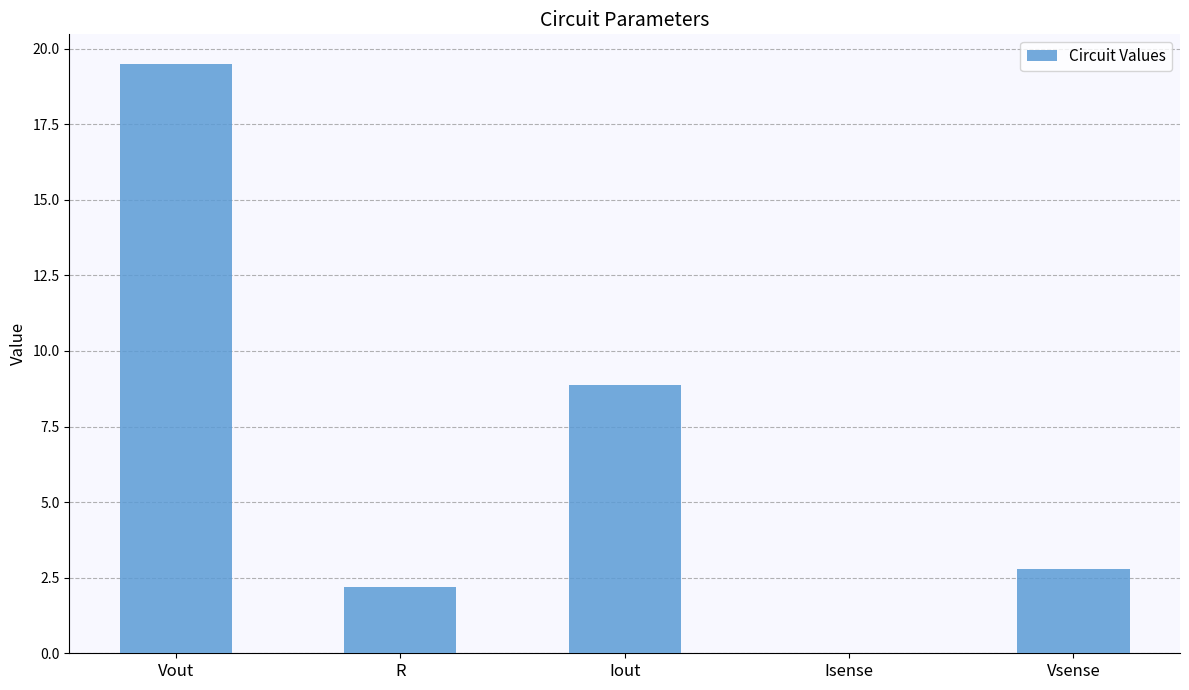

What is the greatest value displayed?

19.5